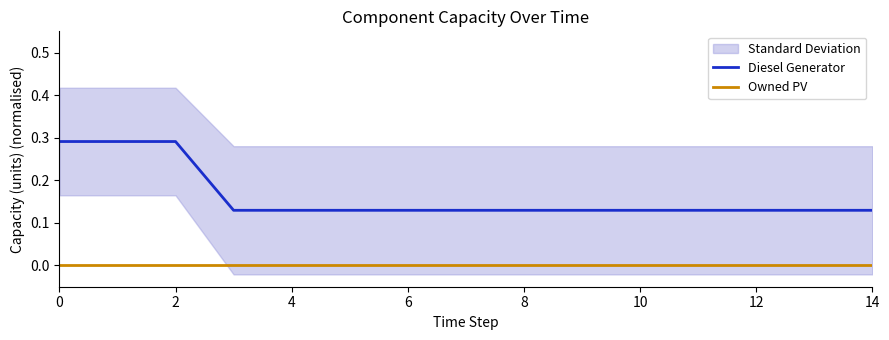

True or false: Diesel Generator and Owned PV cross at least once.

False